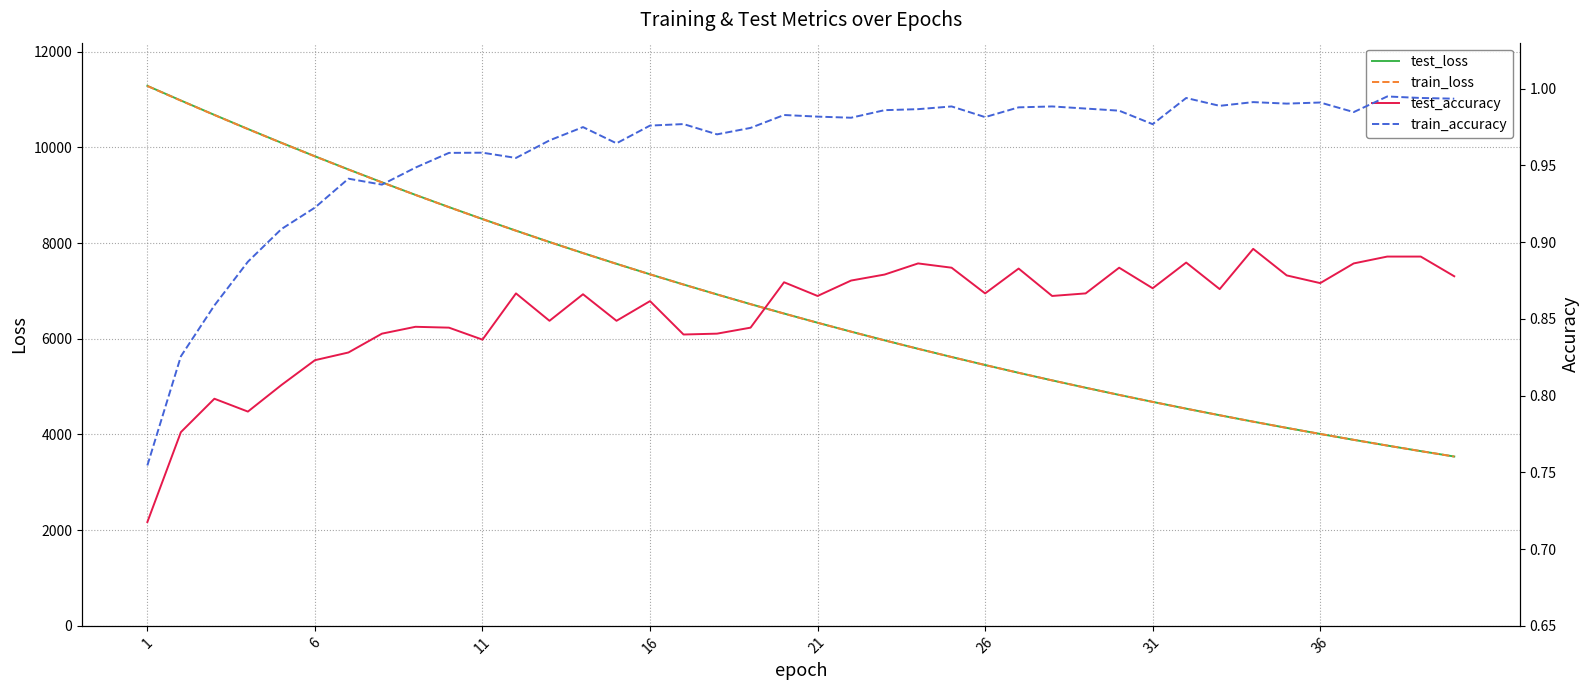

At which category is the sum across all series the highest?

1